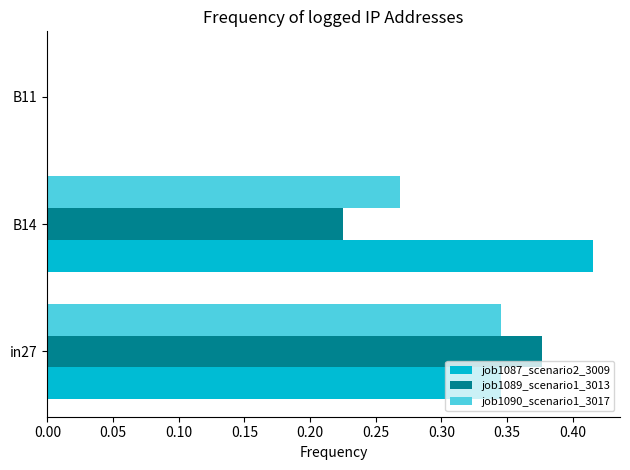

What is the sum of all job1089_scenario1_3013 values?

0.6